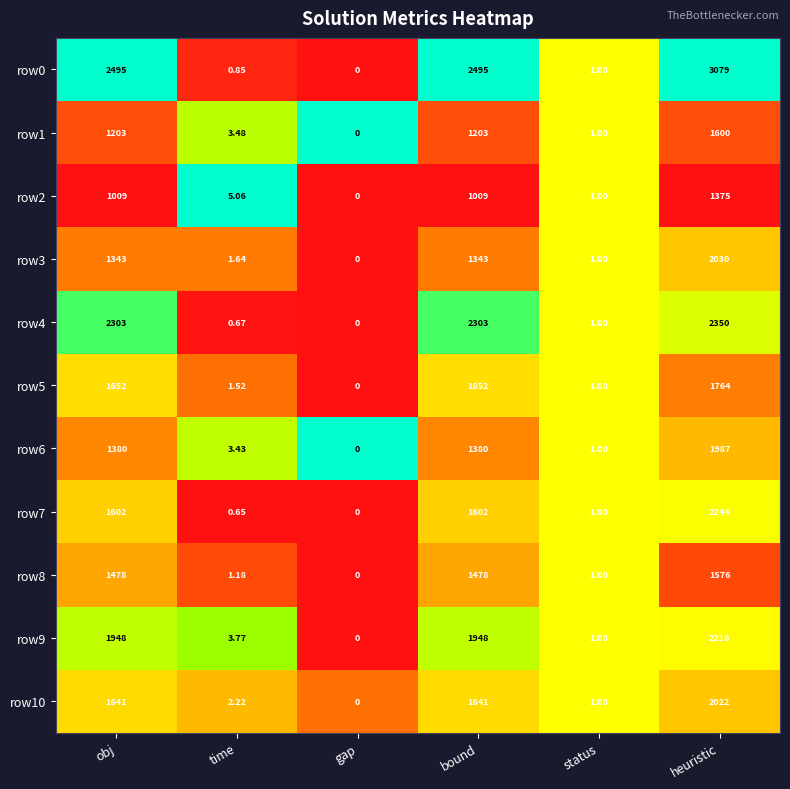

Rank the series by their maximum value, from highest to lowest.

row0, row4, row7, row9, row3, row10, row6, row5, row1, row8, row2